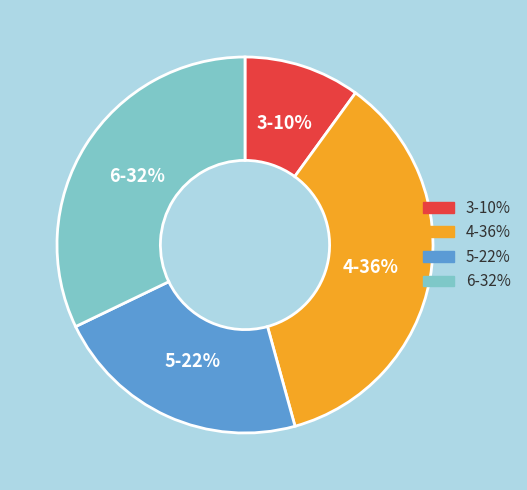

How many slices are in this pie chart?

4